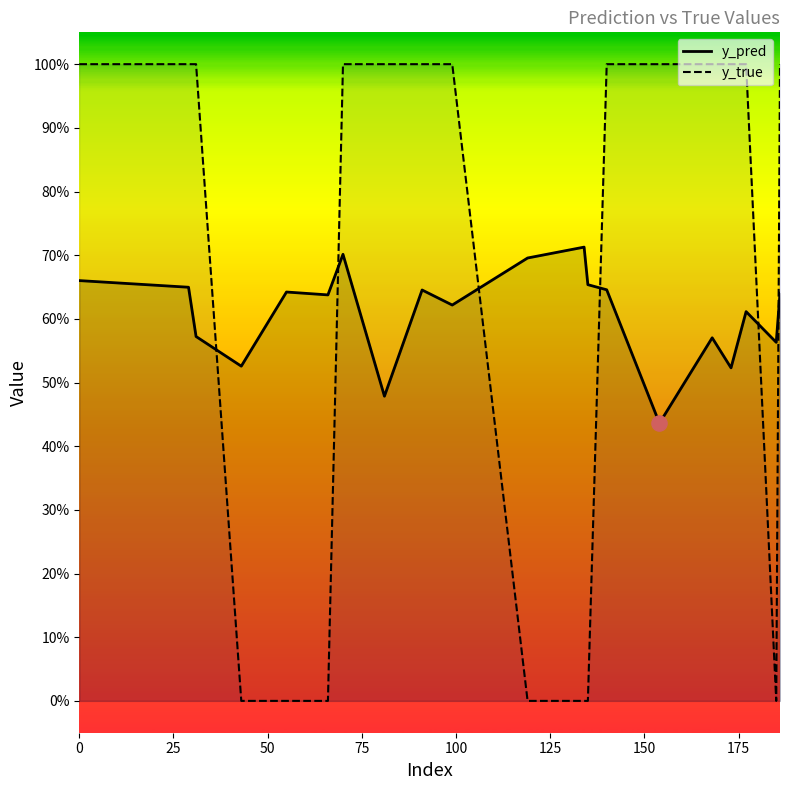

Which series has the largest total across all categories?

y_true